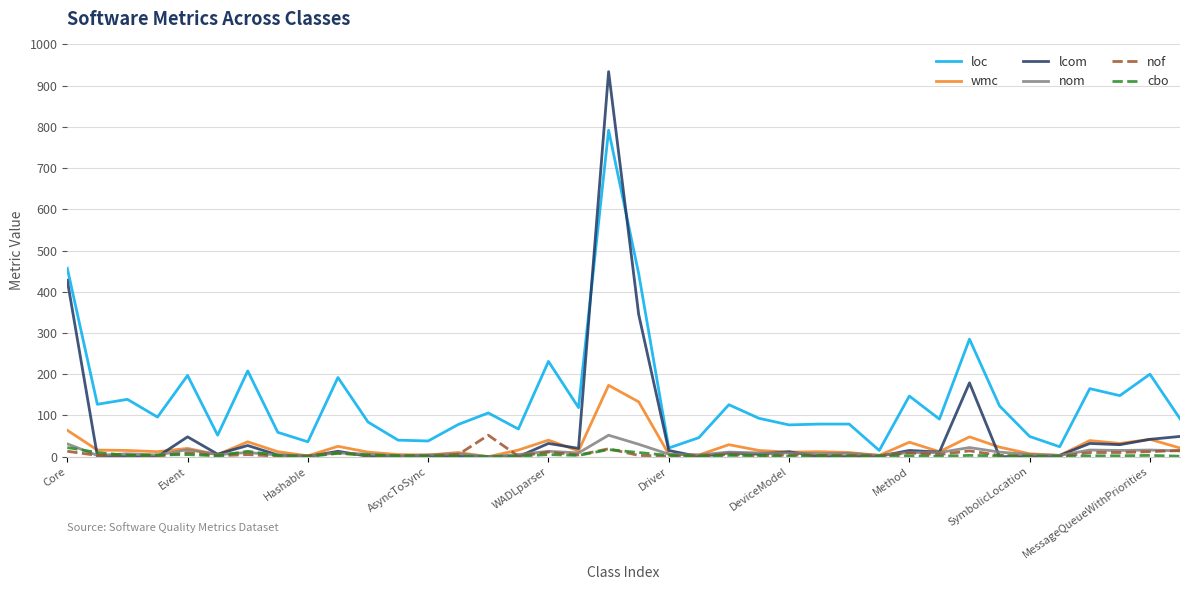

What is the difference between the maximum and minimum values in the cbo series?

22